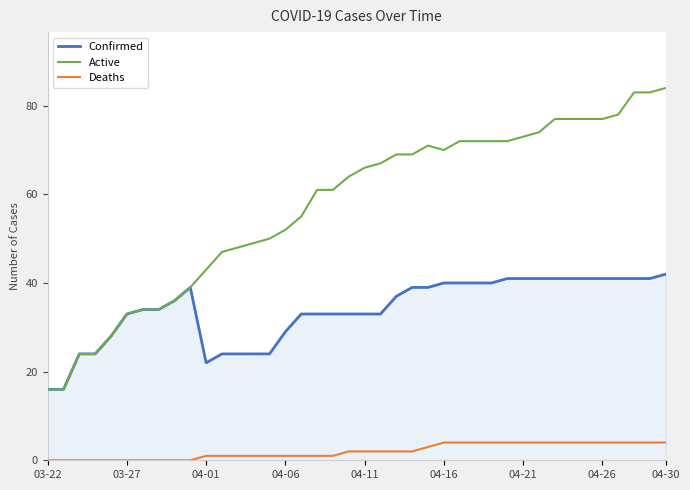

Which series has the largest total across all categories?

Active